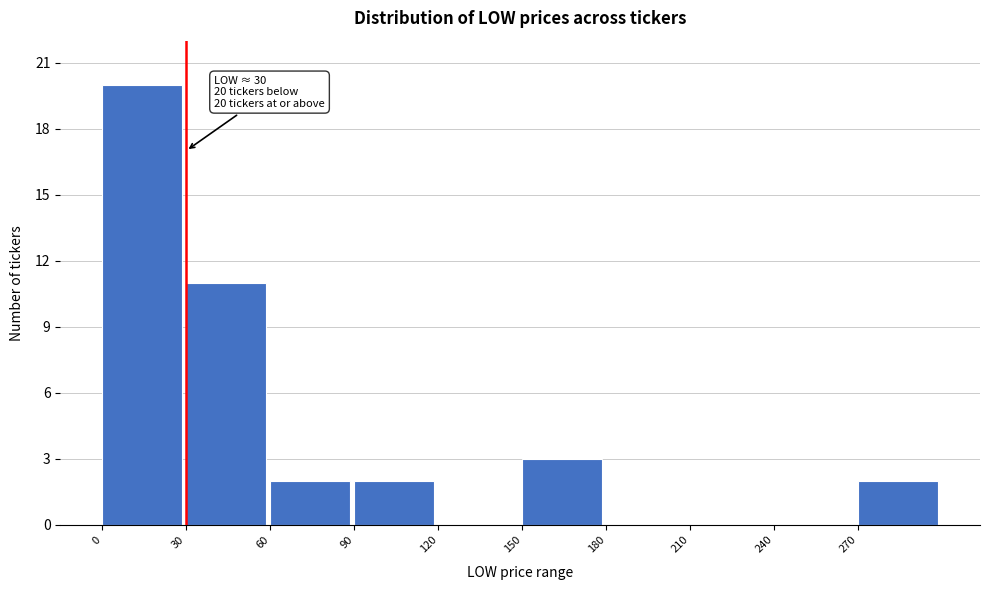

Which range on the x-axis has the tallest bar?

0 to 30